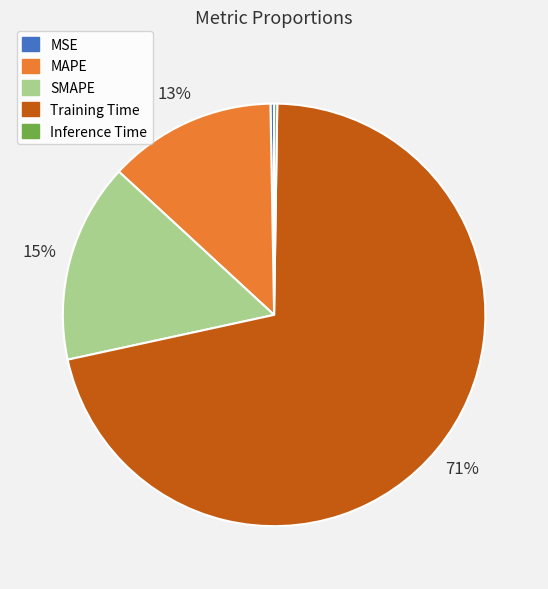

The MAPE slice represents 13% of the pie. True or false?

True